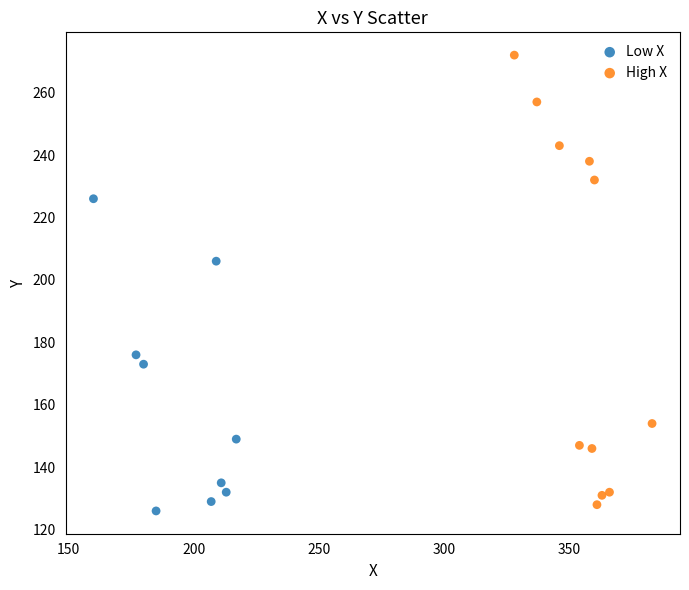

Which series reaches the maximum Y coordinate?

High X